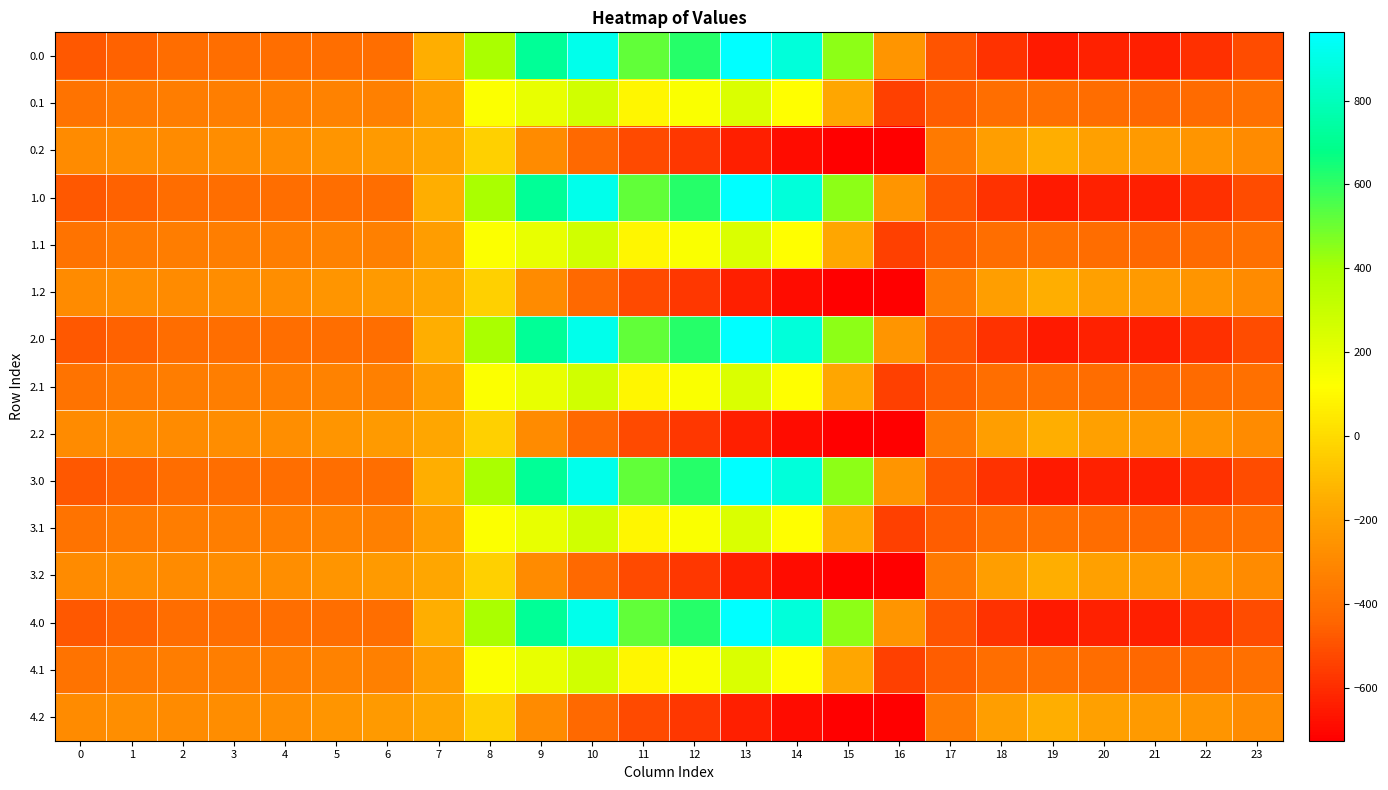

What is the total value across all series at 0?

-5768.3